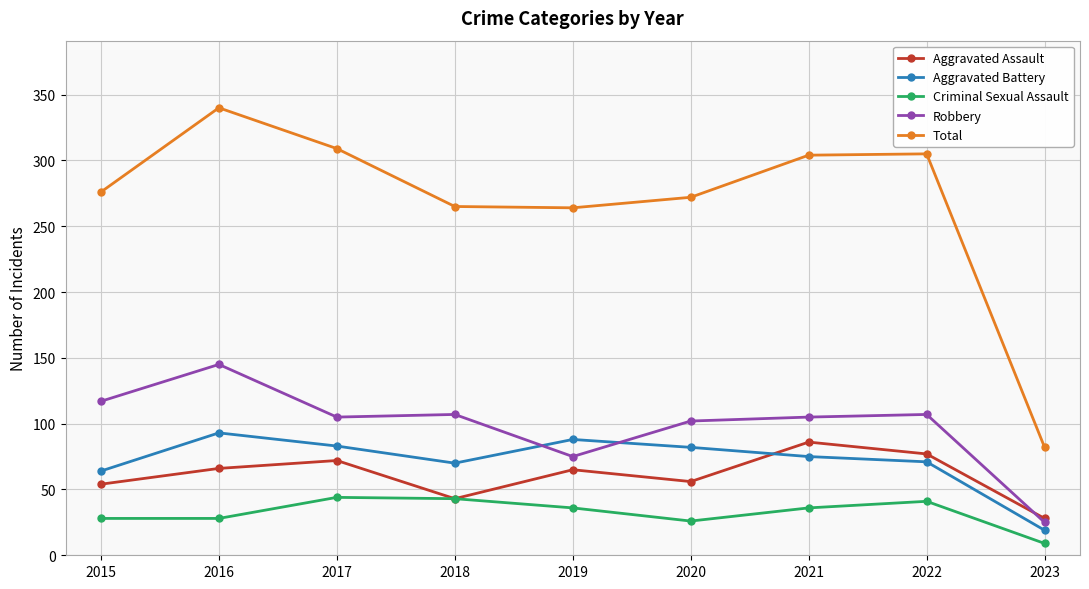

In Aggravated Assault, how many points are higher than both neighbors (excluding endpoints)?

3